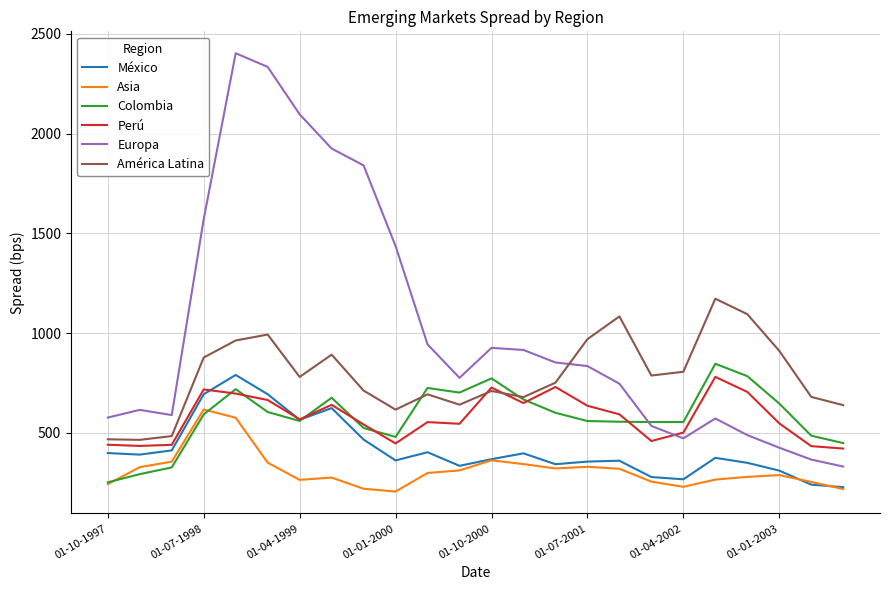

True or false: Europa and América Latina cross at least once.

True